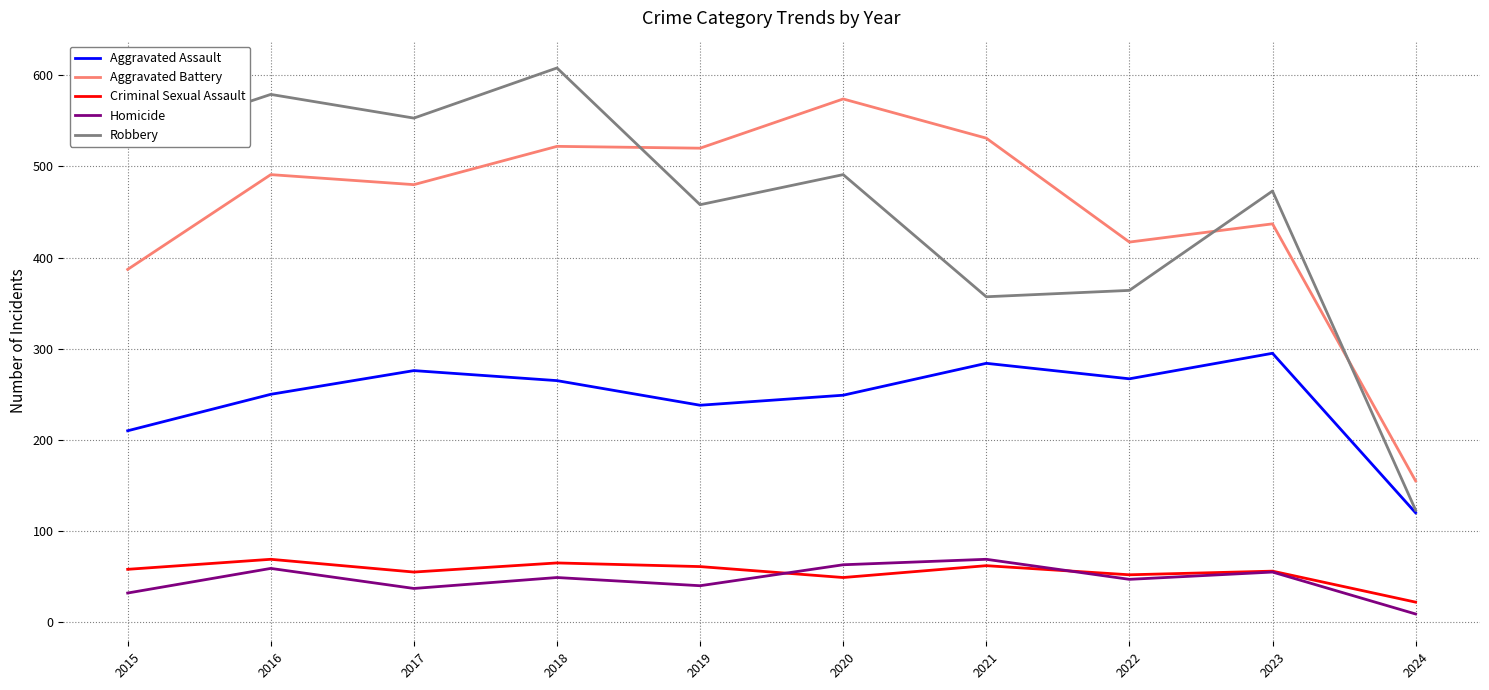

At which category does Aggravated Assault reach its first local peak?

2017